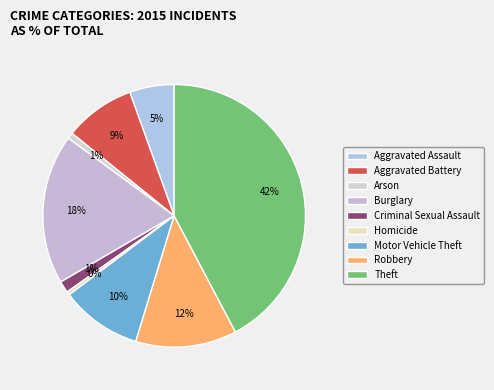

Combined, what portion of the pie is Aggravated Battery and Theft?

51.0%